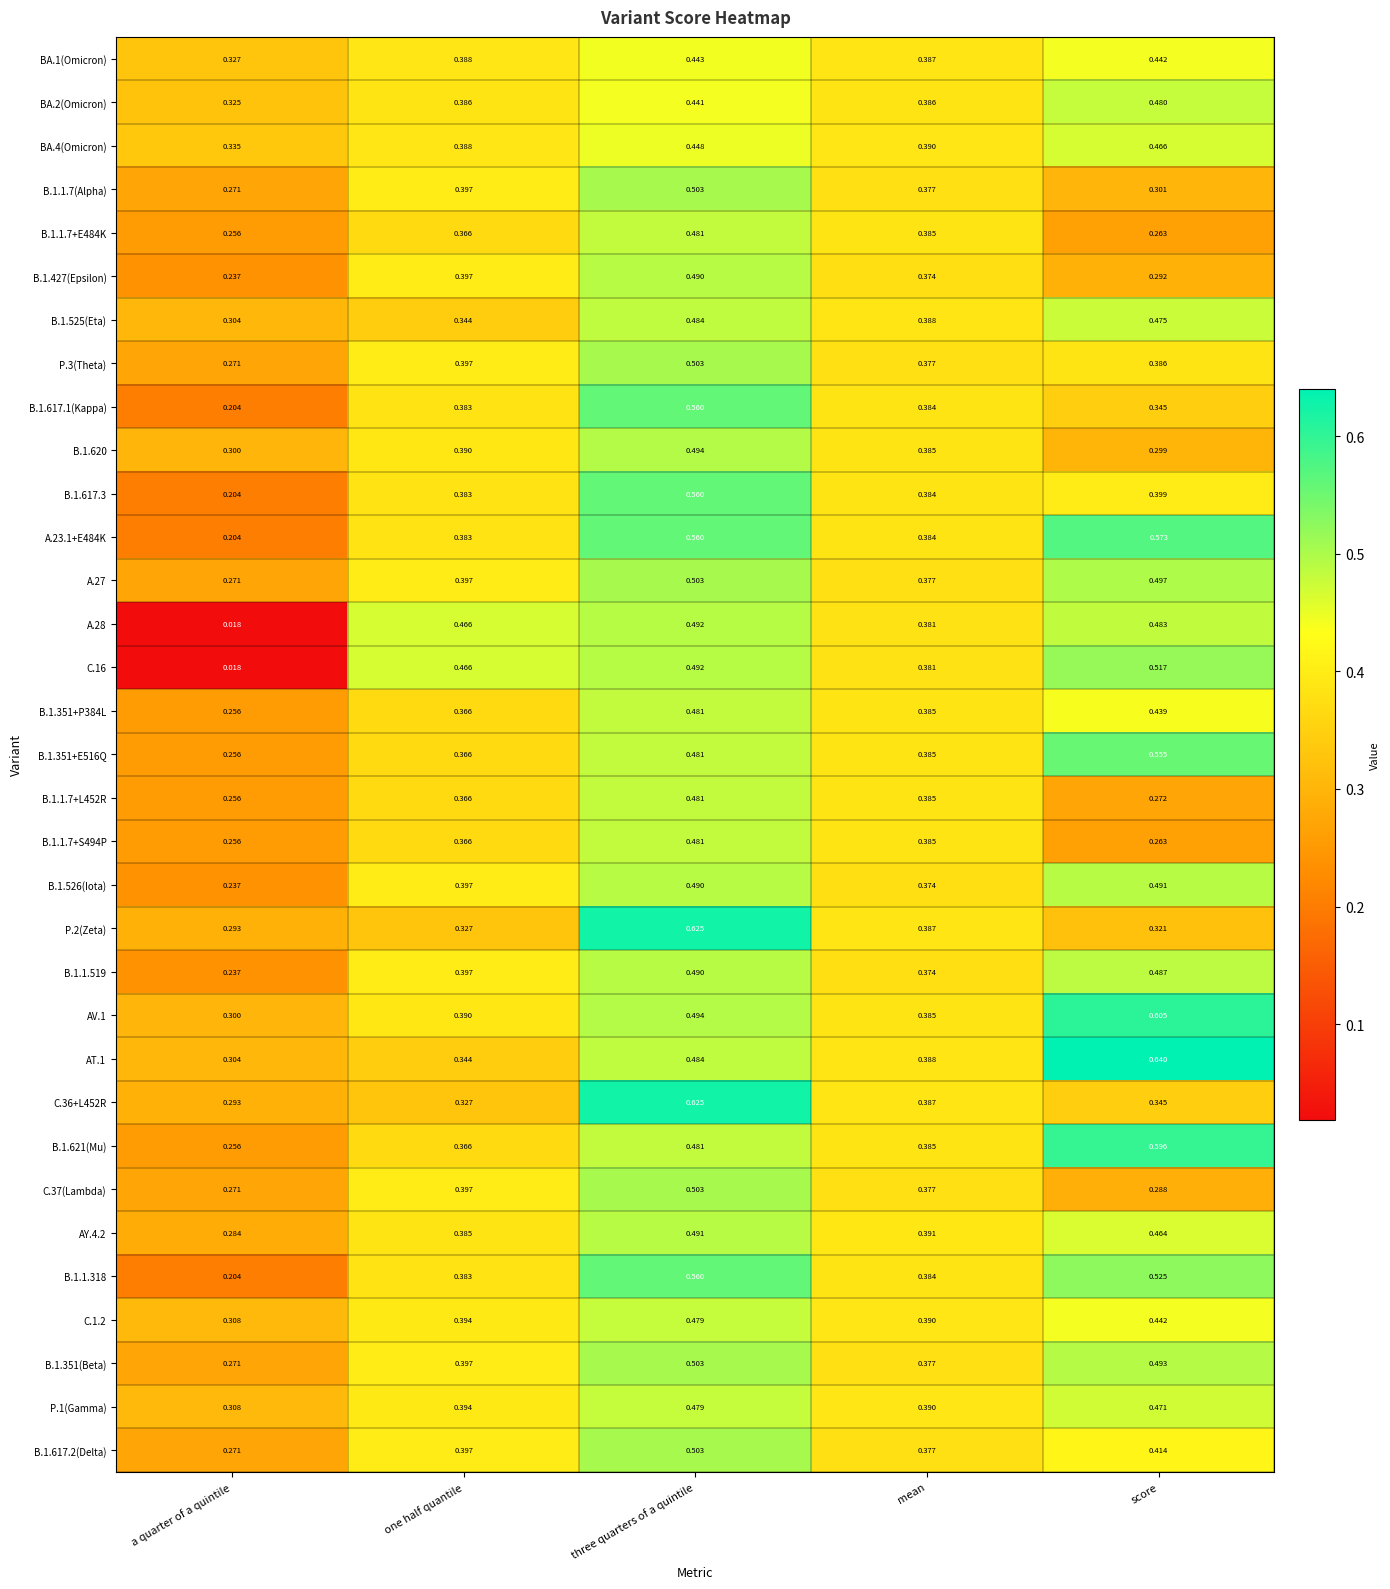

What is the total value across all series at three quarters of a quintile?

16.6